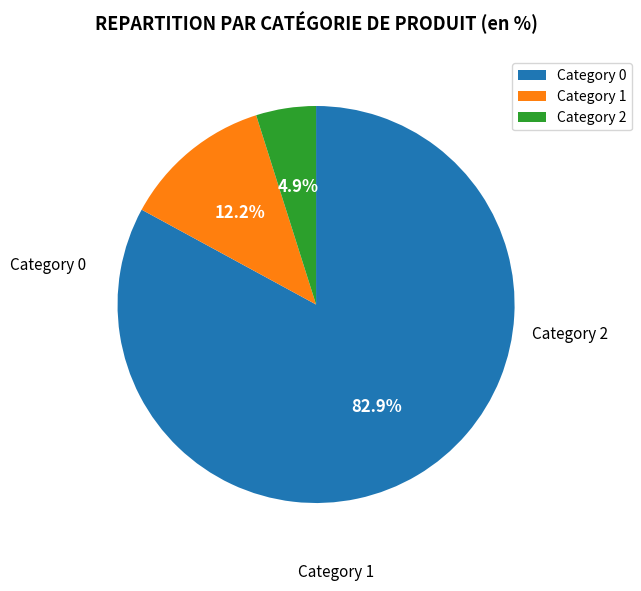

Rank the categories by value from highest to lowest.

Category 0, Category 1, Category 2